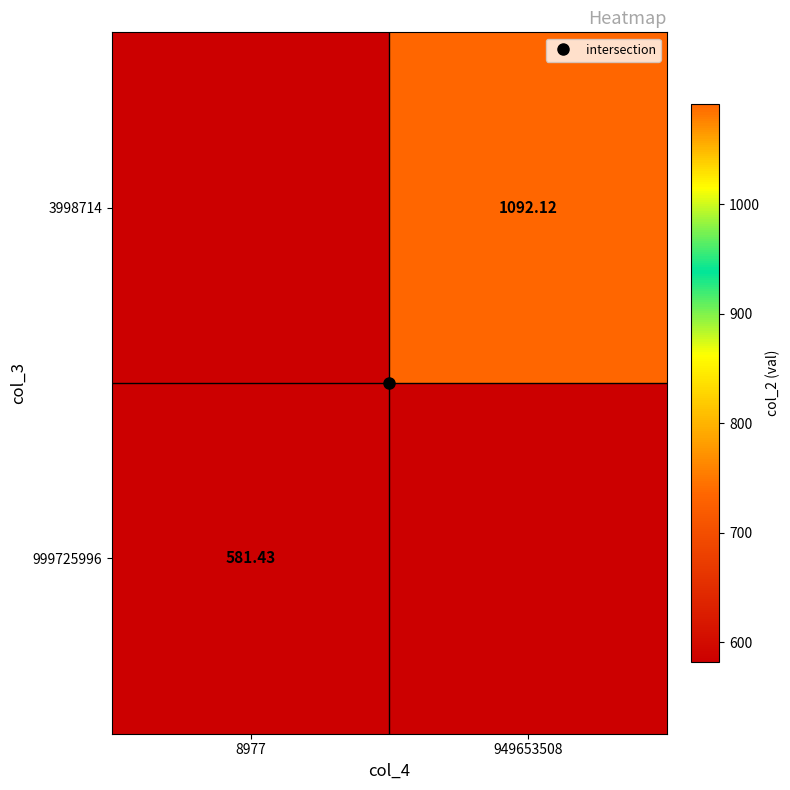

The value of 999725996 at 949653508 is 1013.3. True or false?

False